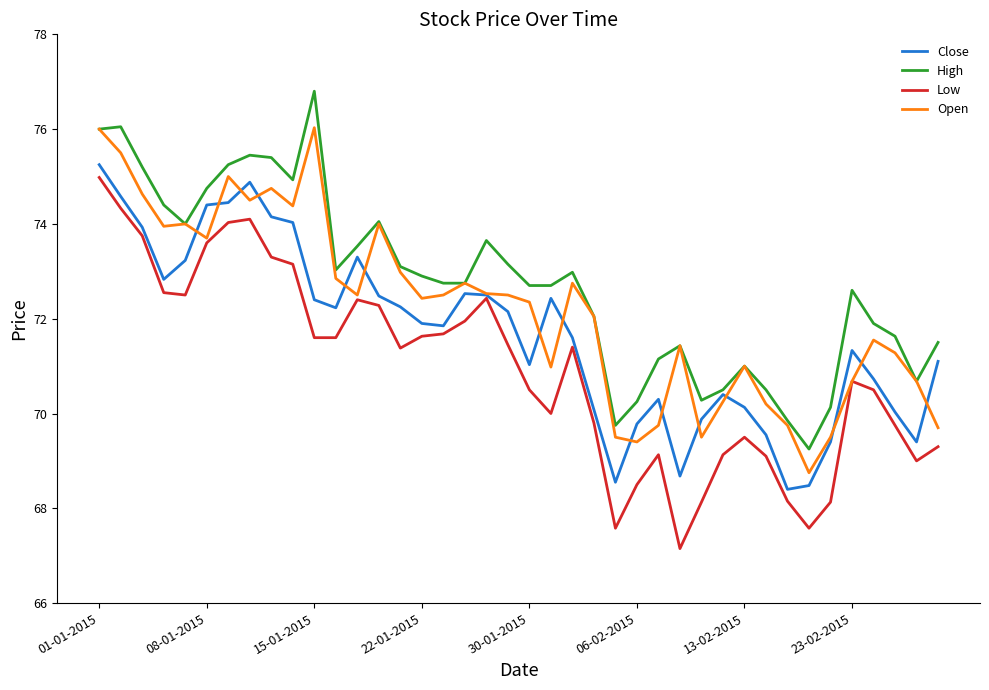

Is this an area chart (filled region under the line)?

No